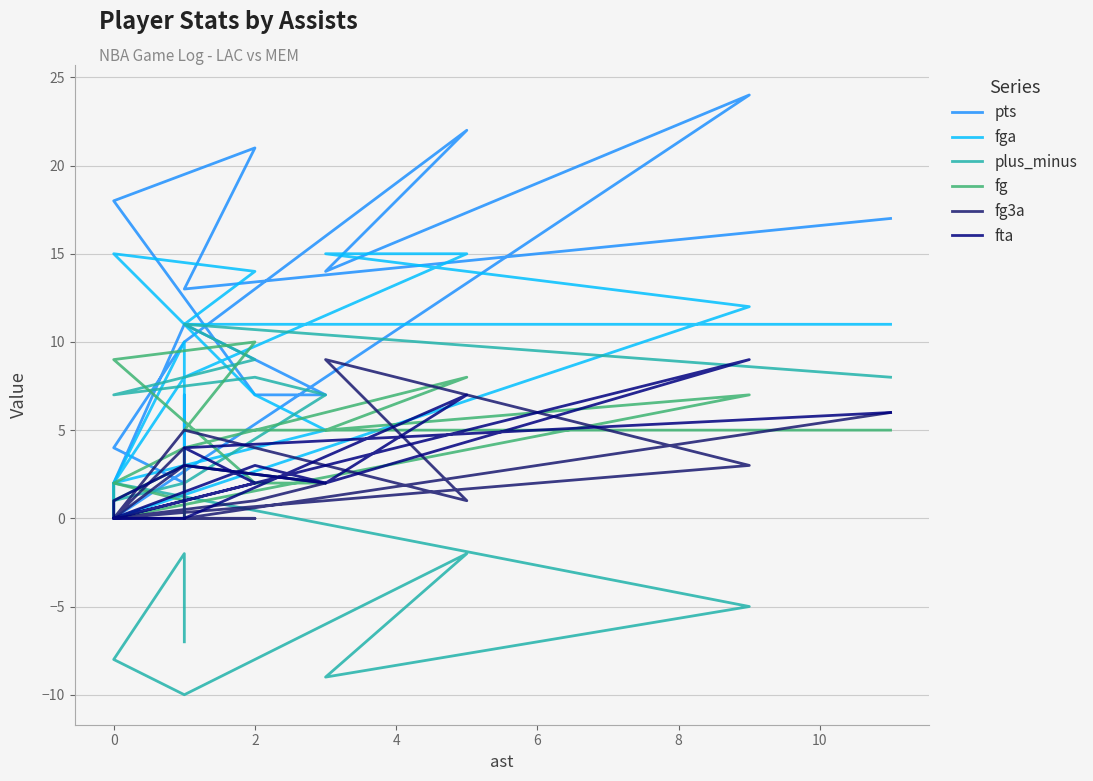

What is the minimum value shown in the chart?

-10